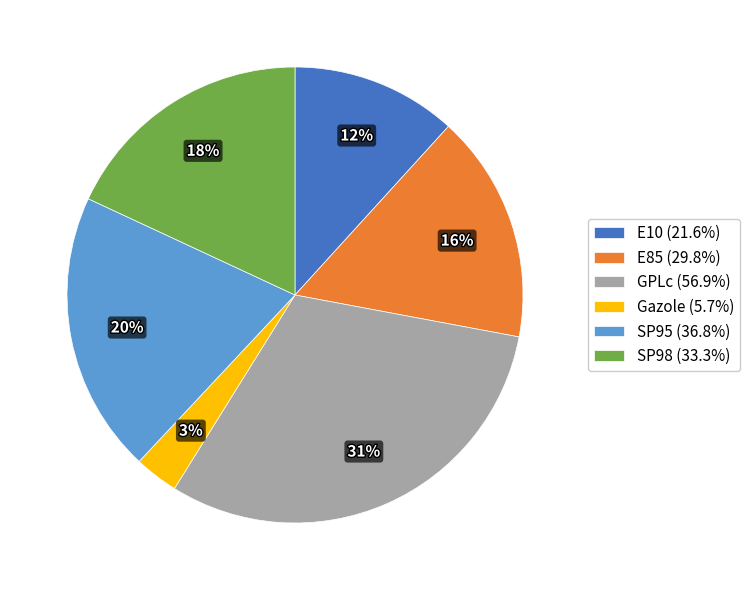

What is the largest slice in the pie chart?

GPLc